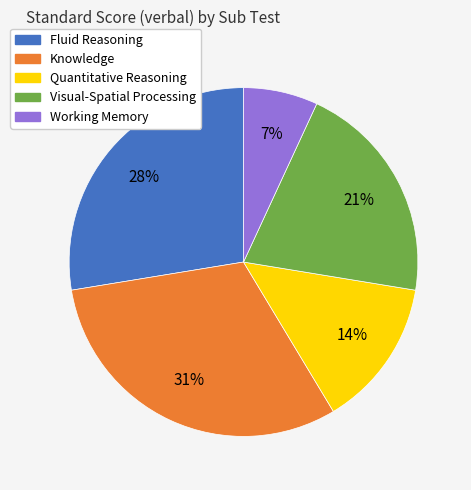

Rank the categories by value from highest to lowest.

Knowledge, Fluid Reasoning, Visual-Spatial Processing, Quantitative Reasoning, Working Memory